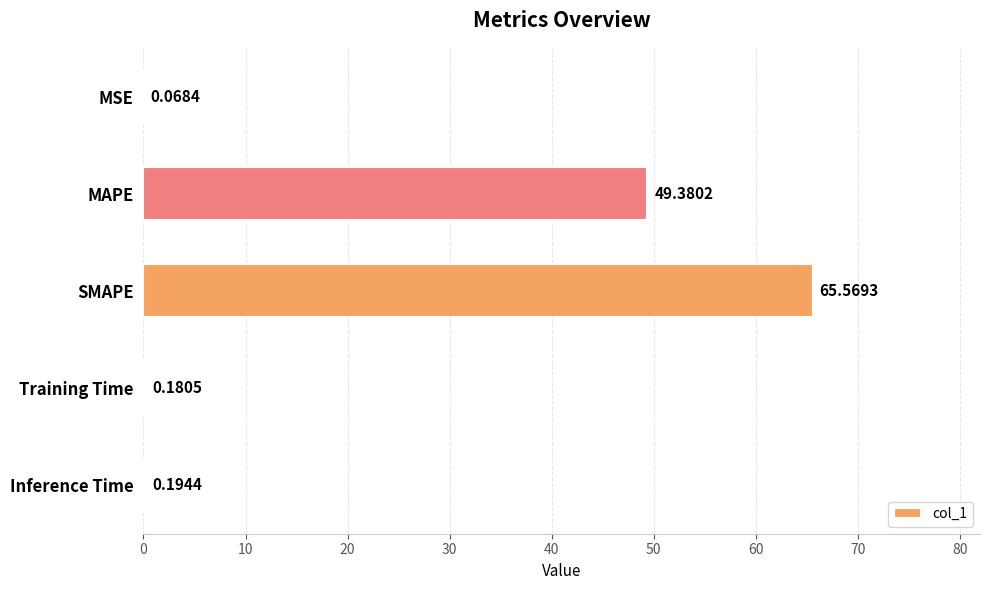

What is the sum of all values?

115.4